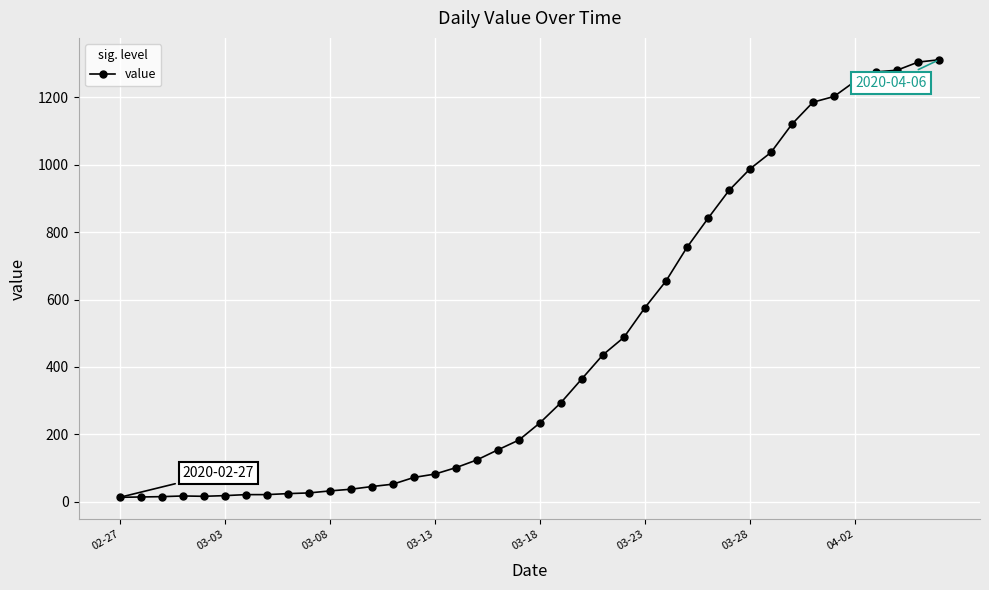

How many series are shown in this chart?

1